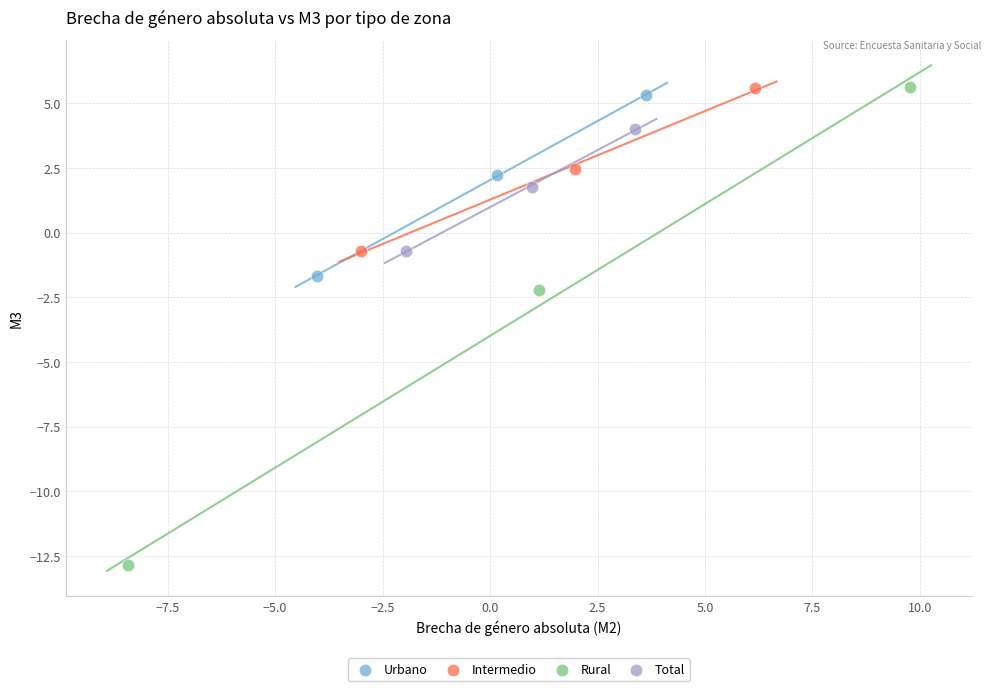

What are all the series names shown in the legend?

Urbano, Intermedio, Rural, Total